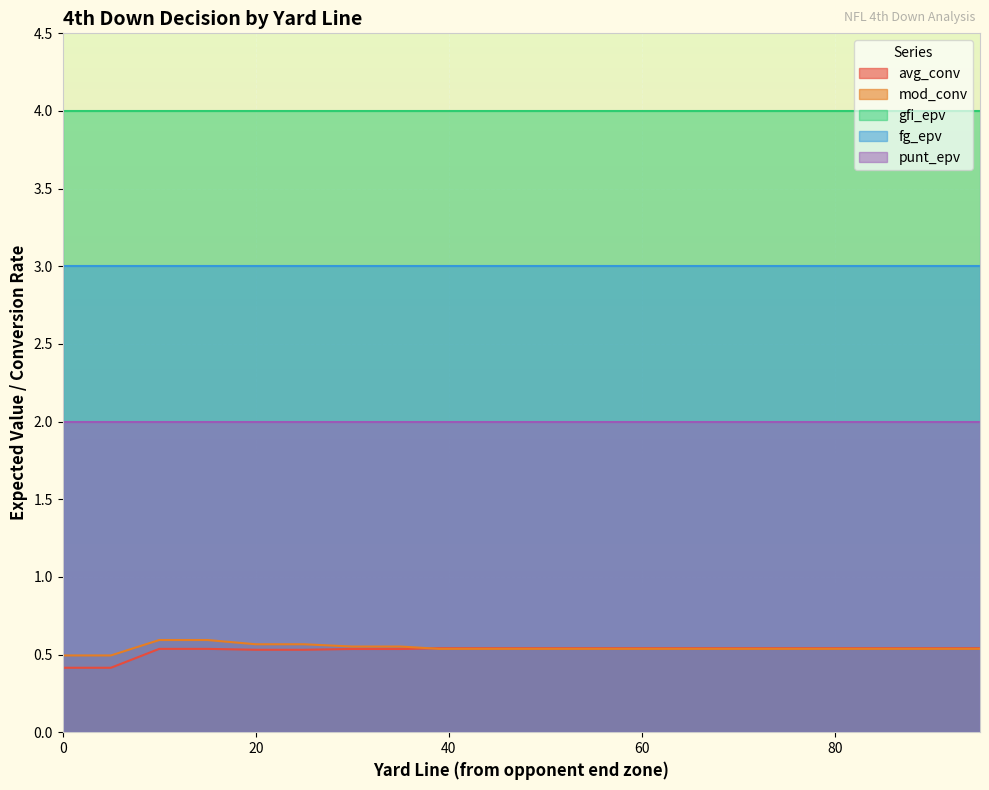

The mod_conv series shows 0.7 at 70. True or false?

False